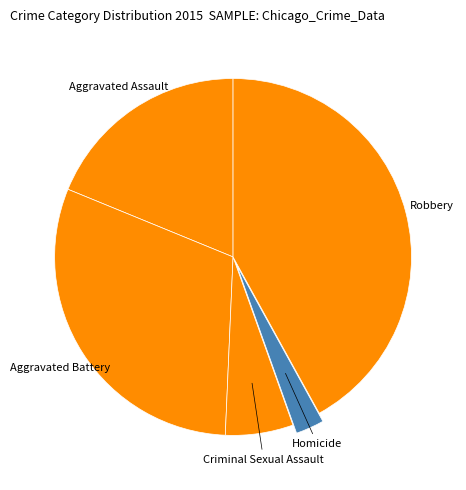

Count the number of slices in the pie.

5